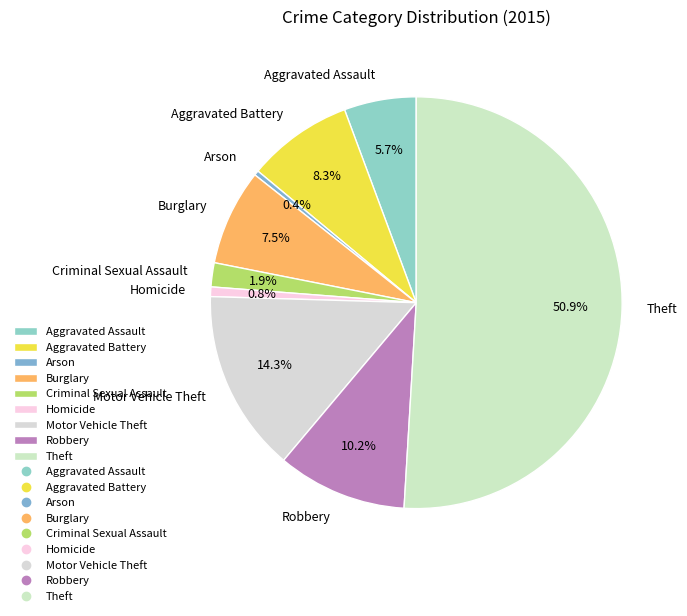

Approximately how many times larger is the value at Arson compared to Homicide?

0.5